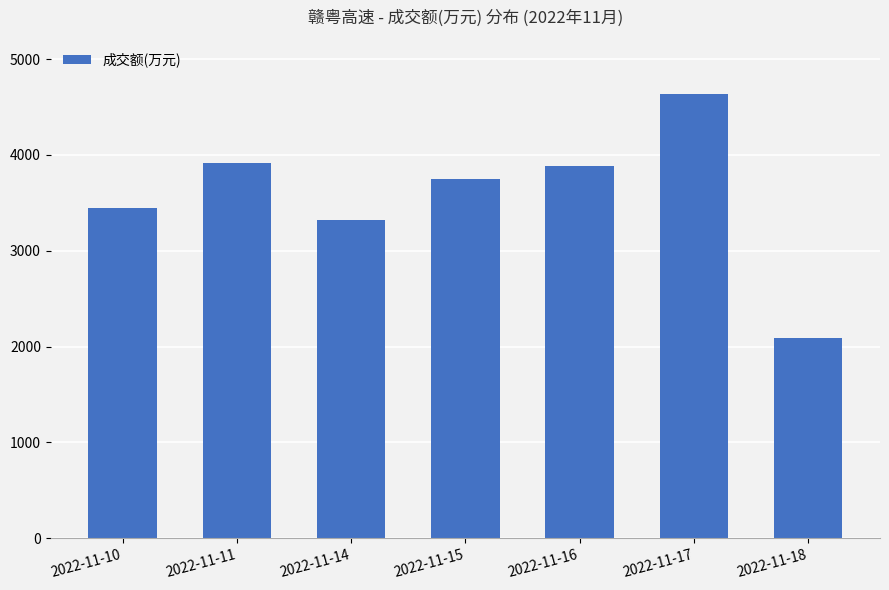

At which category does the chart reach its peak across all series?

2022-11-17